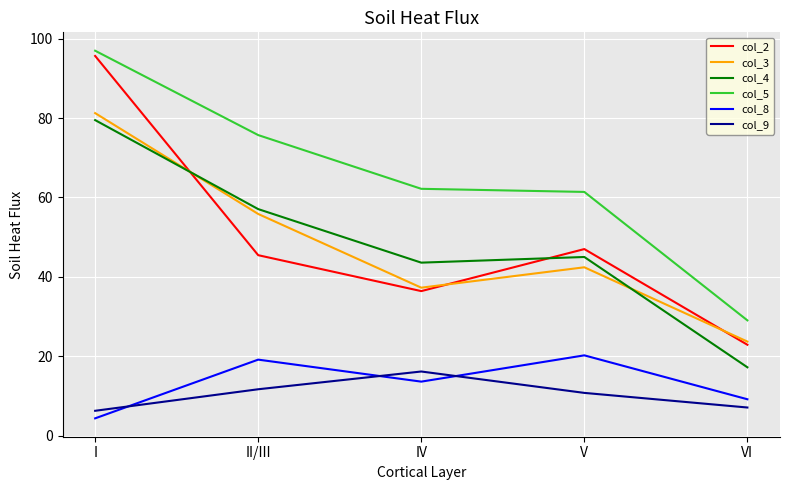

At which label does col_8 first exceed 13?

II/III